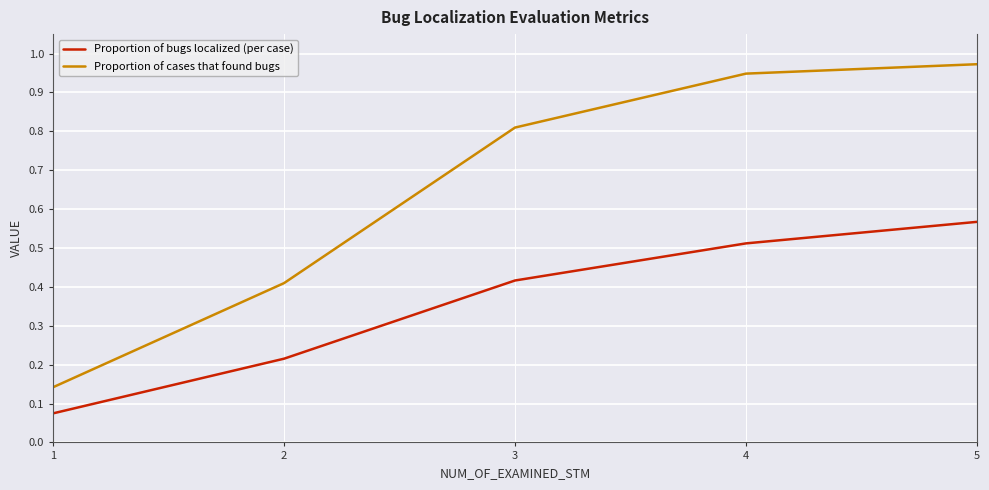

Rank the series by their average value, from highest to lowest.

Proportion of cases that found bugs, Proportion of bugs localized (per case)